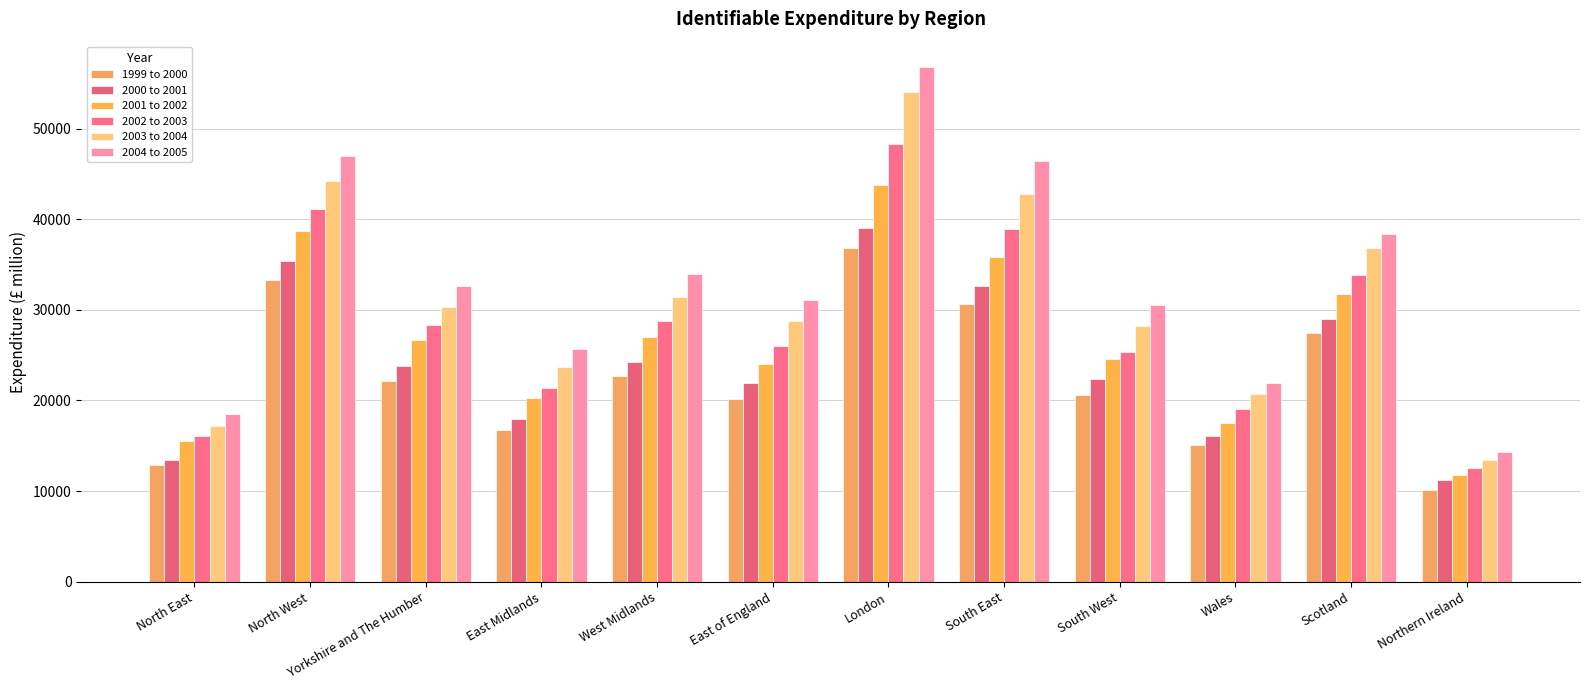

What is the average value of the 2001 to 2002 series?

26458